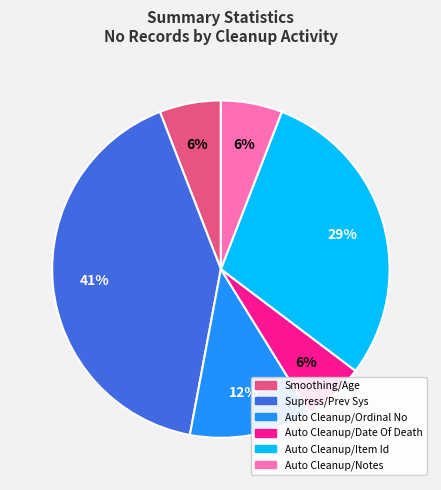

Count the number of slices in the pie.

6